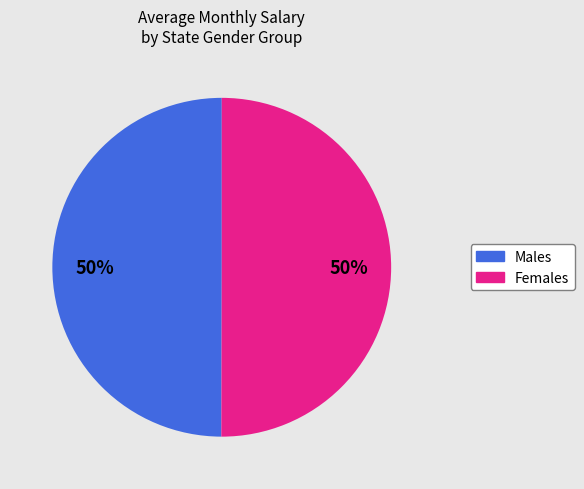

To the nearest percent, what is the average slice percentage?

50%